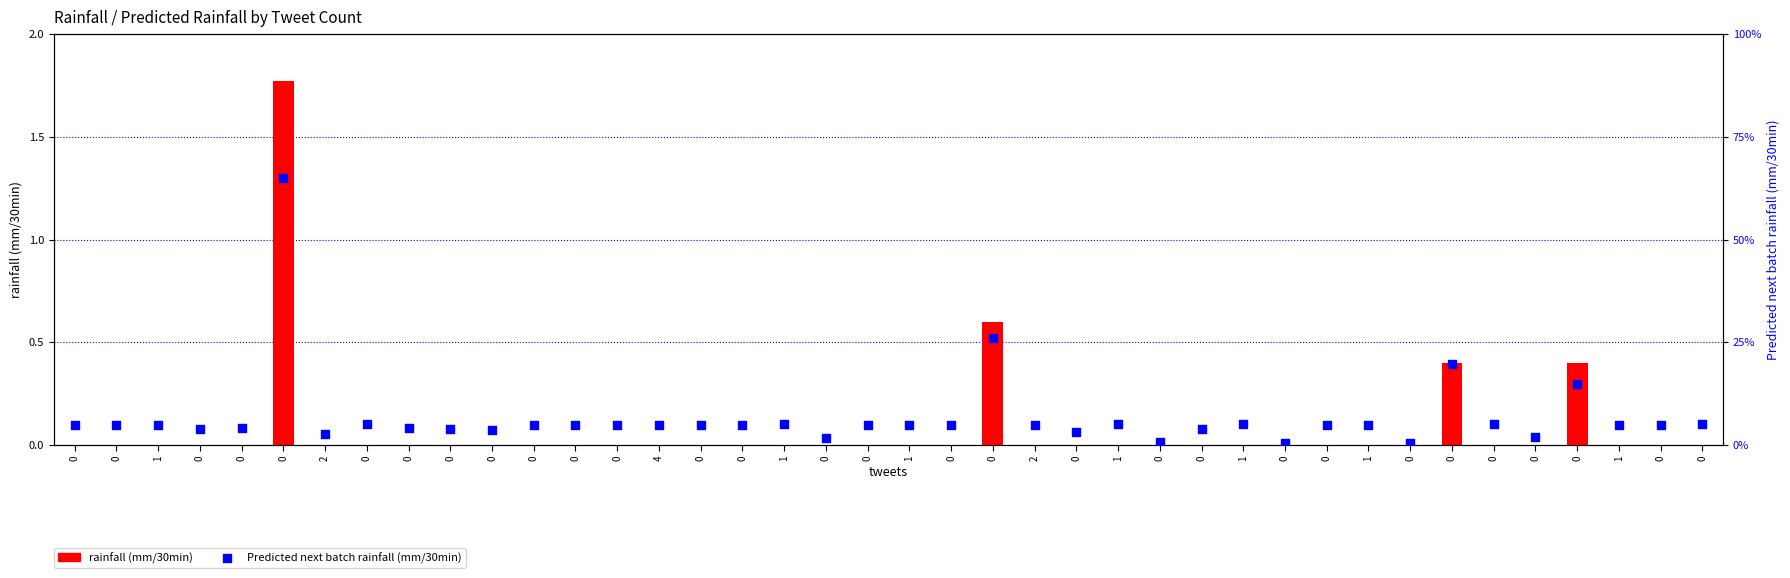

At how many categories does at least one series exceed 0?

40